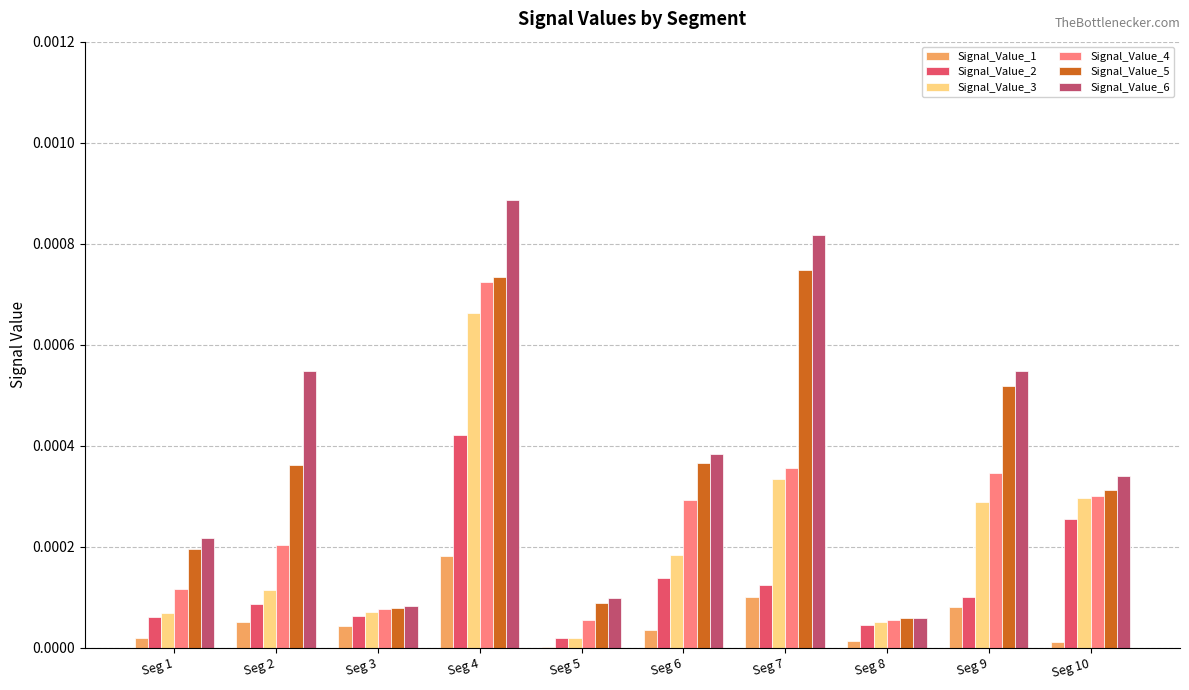

At which category is the sum across all series the highest?

Seg 4